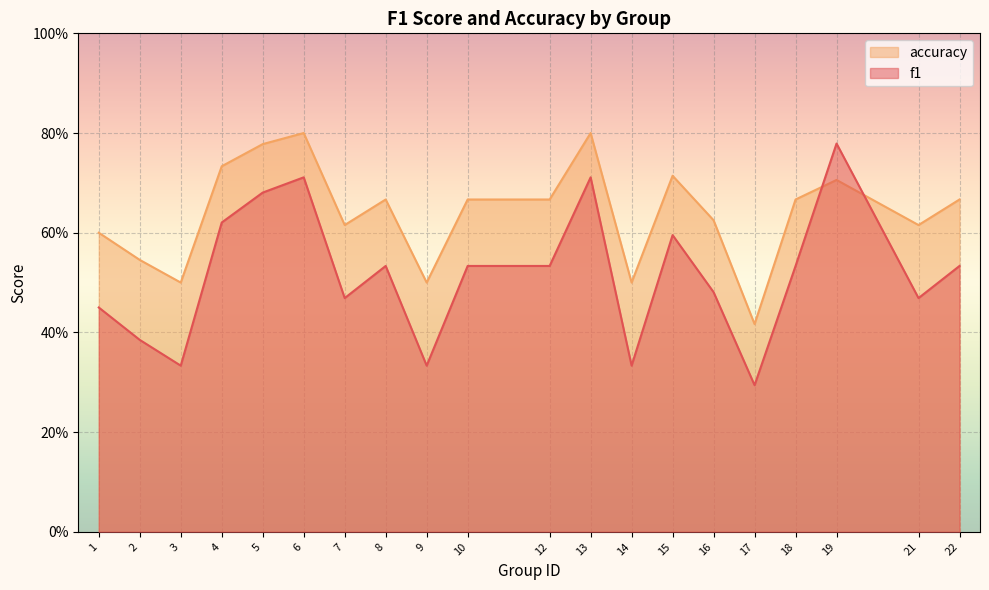

At how many categories does at least one series exceed 0?

20